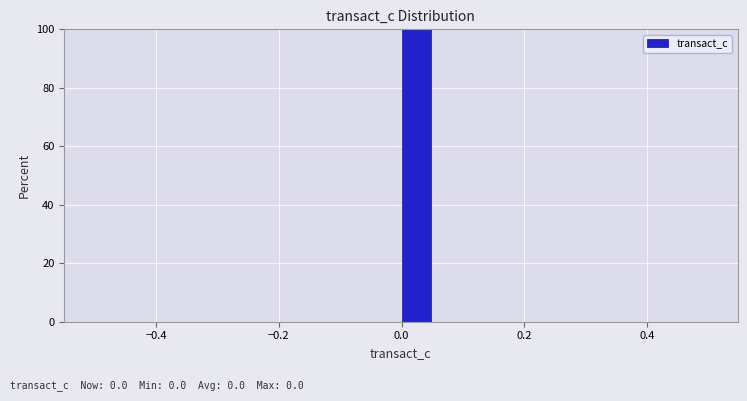

Around what value on the x-axis is the tallest bar? Give the approximate position of its centre, as read against the axis.

0.02